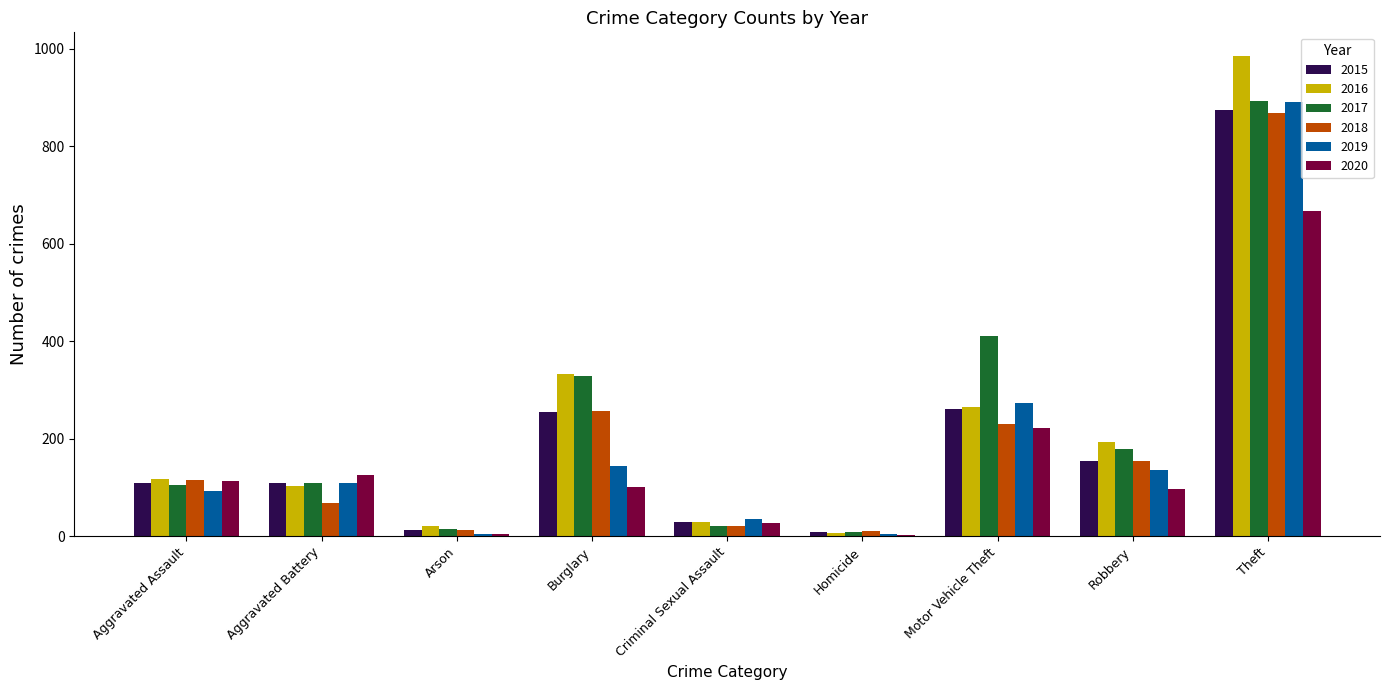

Which series changed the most between Burglary and Theft?

2019